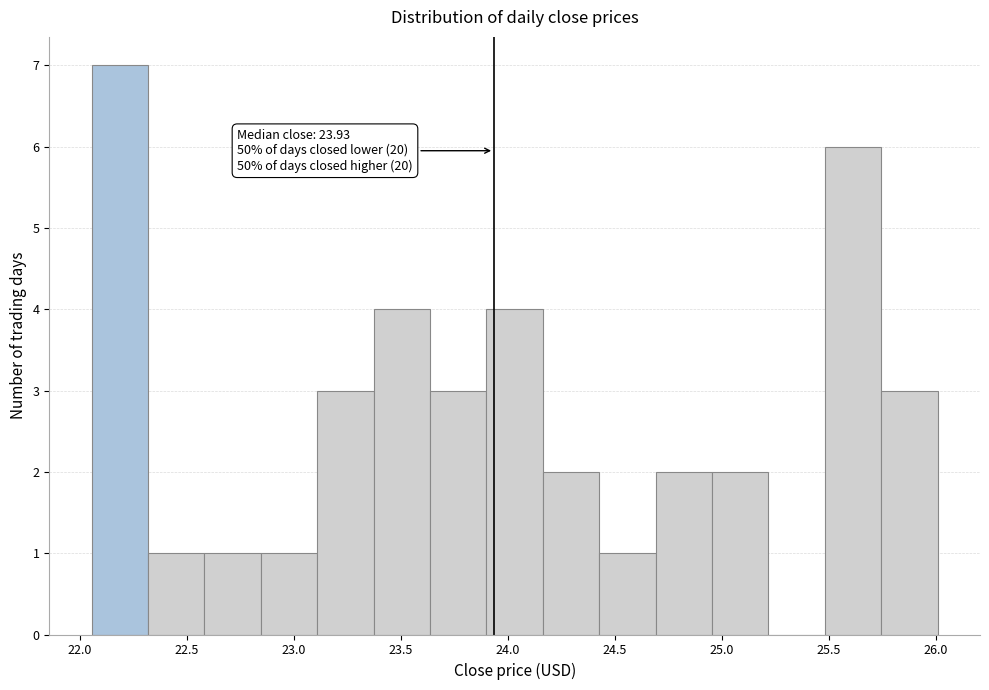

Over which range of the x-axis is the bar tallest?

22.05 to 22.30